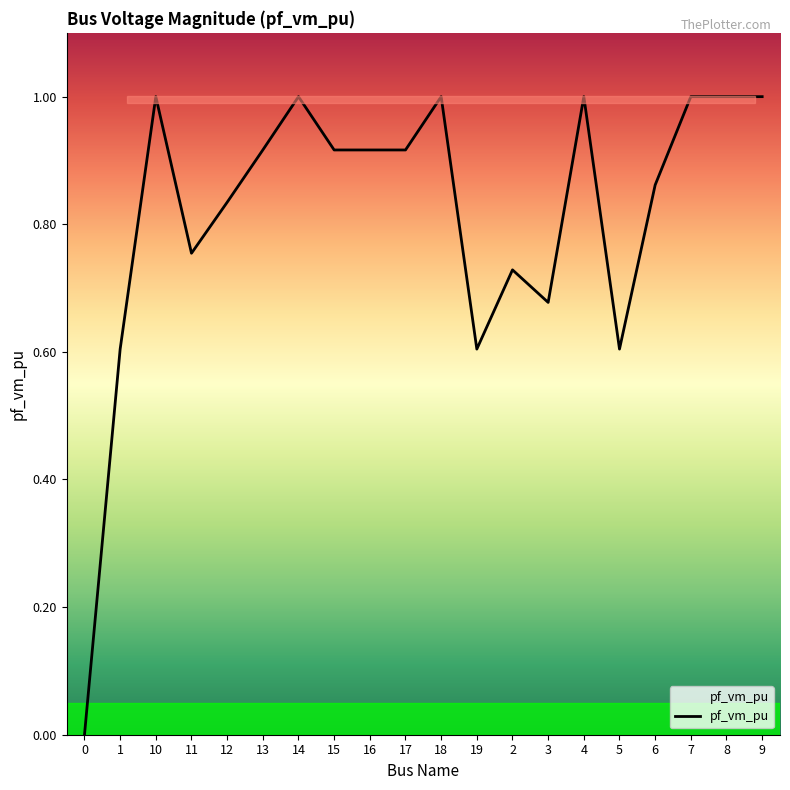

Where is the first local maximum?

10